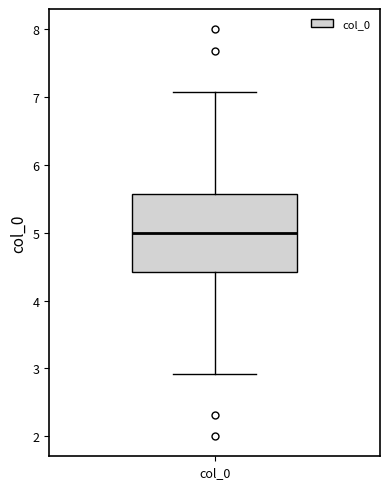

Transcribe this box plot: give where the median line is, the range the box spans, and where the two whiskers end, as read against the y-axis. The values are not printed on the chart, so give them approximately, as read against the axis.

median 5.0, box 4.4 to 5.6, whiskers 2.9 to 7.1